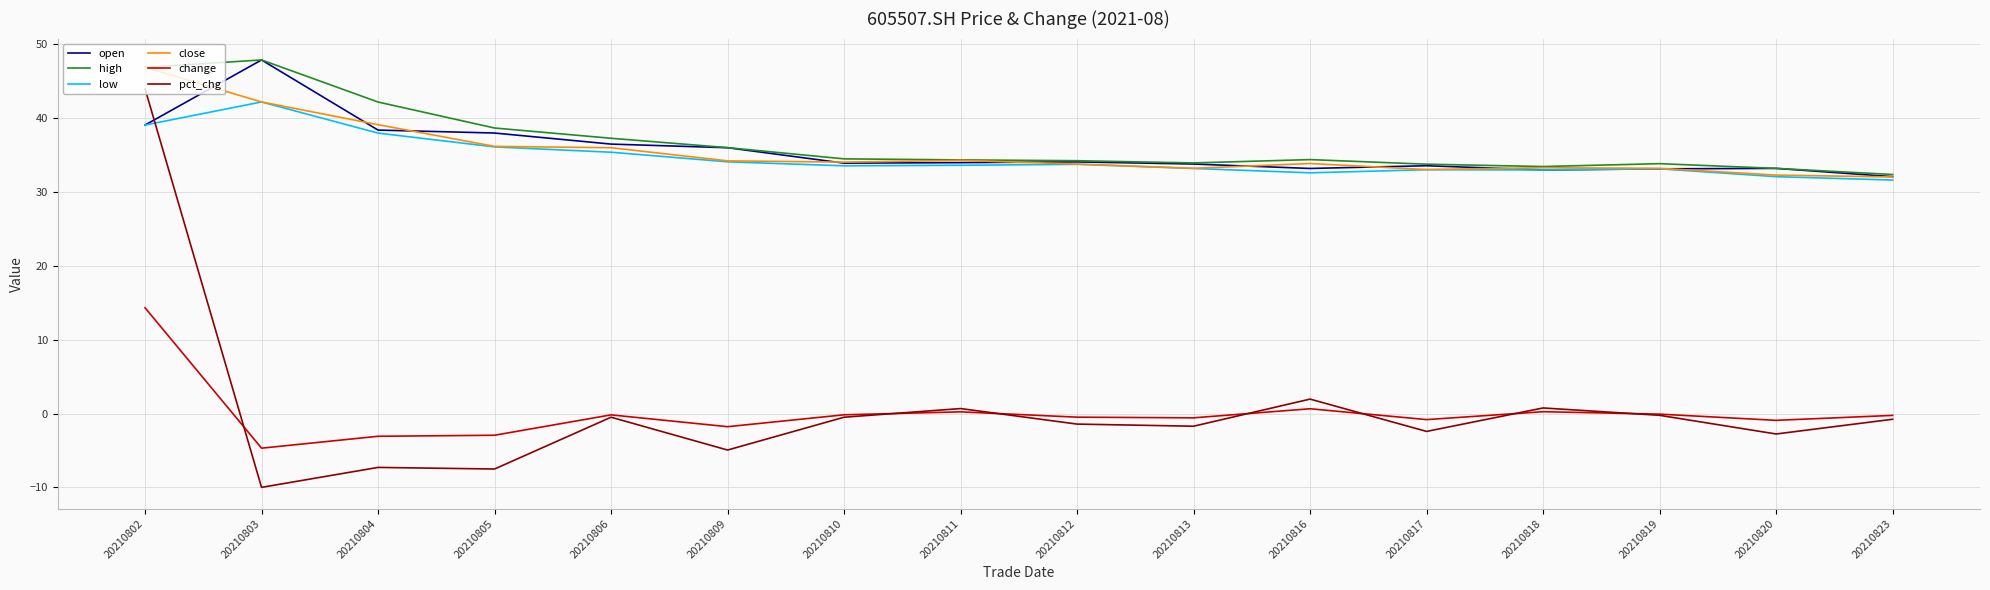

At how many categories does at least one series exceed 37?

5